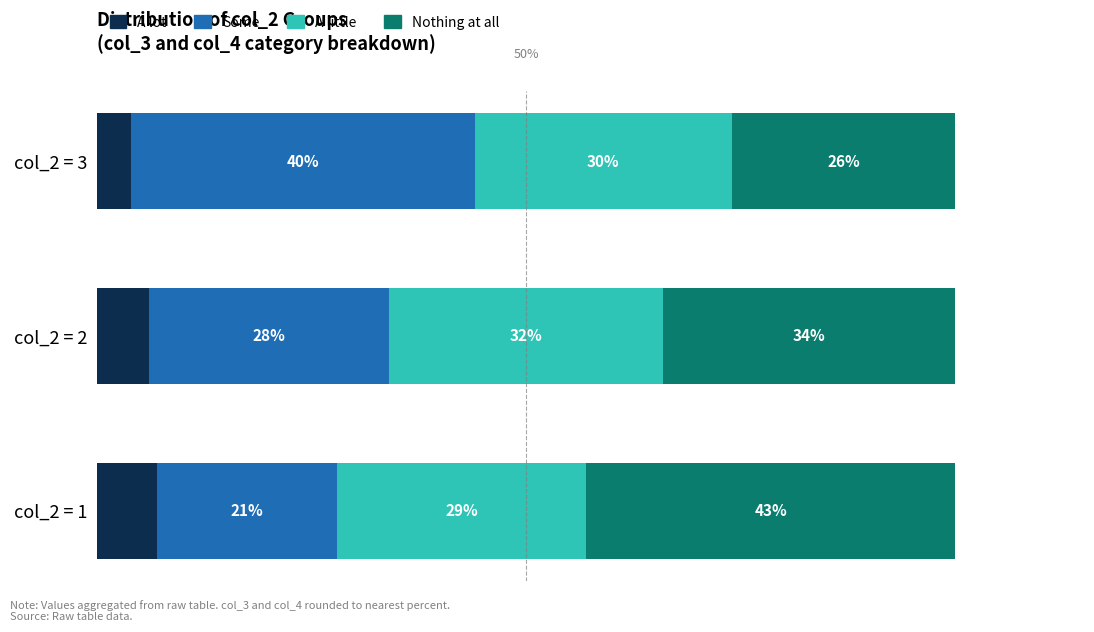

Which category has the highest value in the A lot series?

col_2 = 1